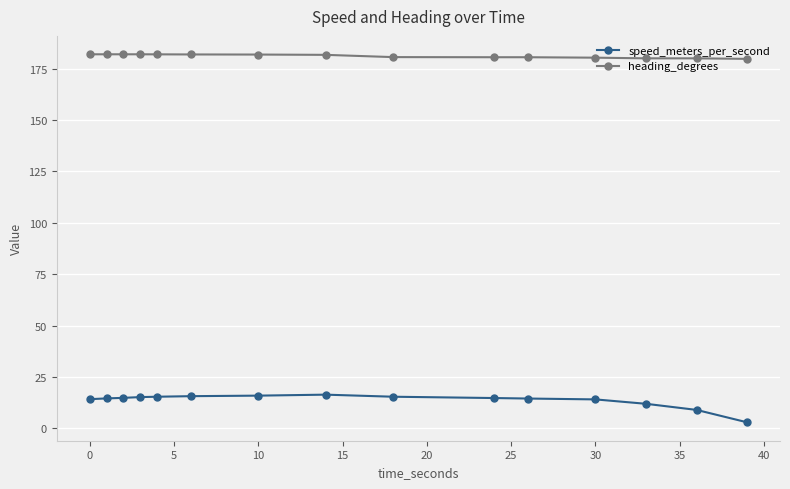

What is the difference between the maximum and minimum values in the speed_meters_per_second series?

13.5